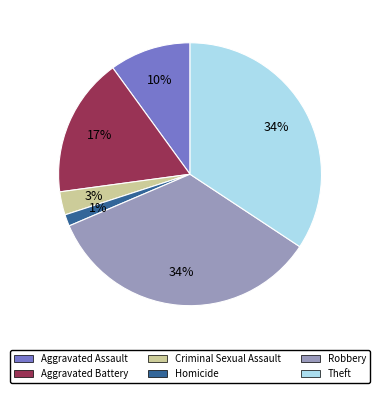

Which category has the smallest portion of the pie?

Homicide